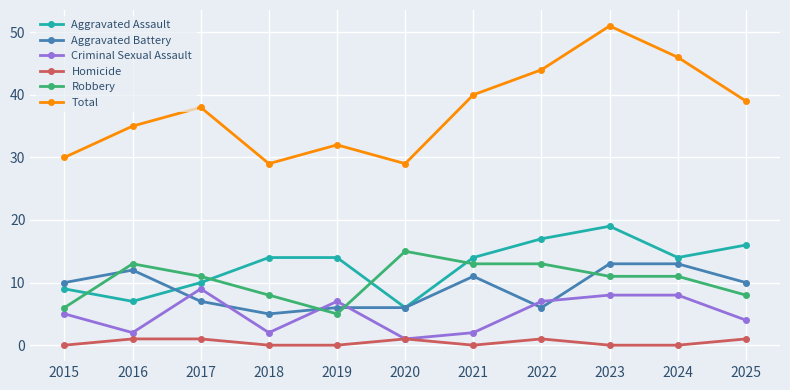

What is the difference between the highest and lowest values at 2015?

30